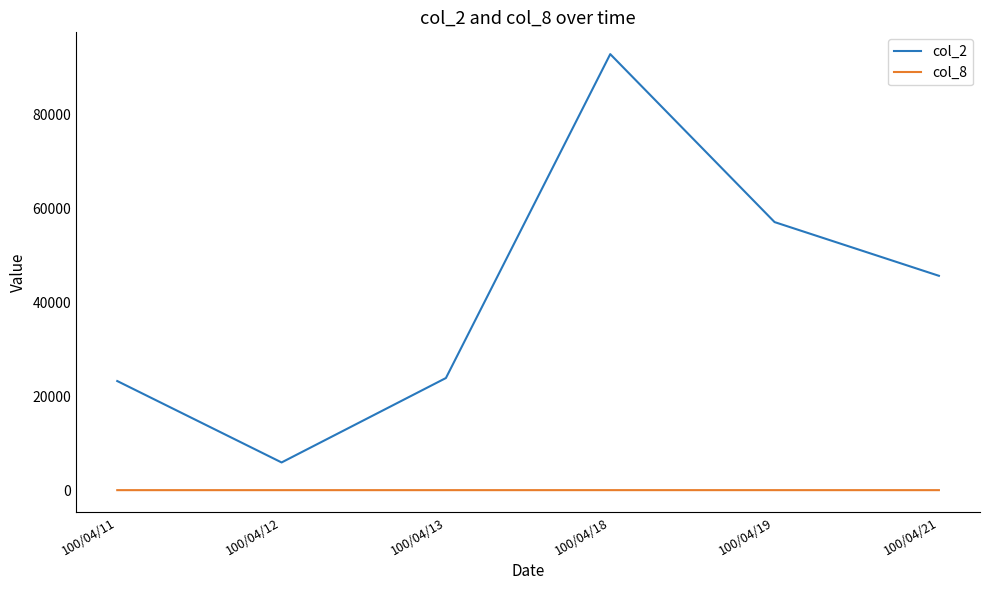

The col_8 series shows 1 at 100/04/12. True or false?

True